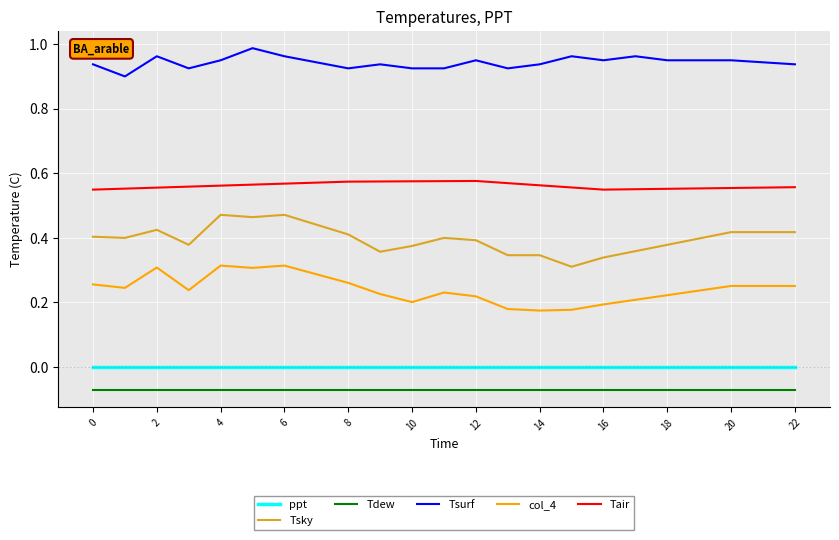

List the series in order of their peak value, lowest first.

Tdew, ppt, col_4, Tsky, Tair, Tsurf